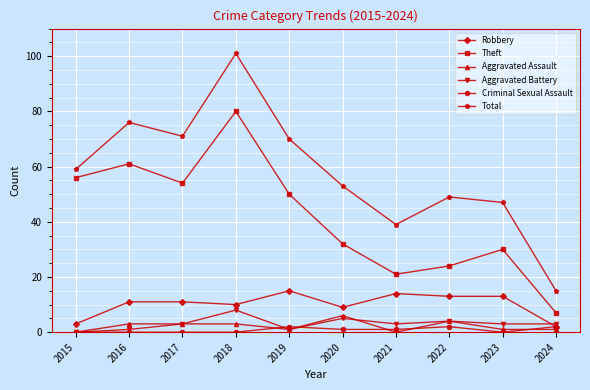

The Aggravated Assault series shows 3 at 2018. True or false?

True